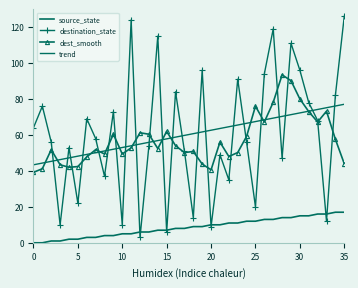

Reading left to right, extract all data points from this chart.

source_state: 0.0	0.0	1.0	1.0	2.0	2.0	3.0	3.0	4.0	4.0	5.0	5.0	6.0	6.0	7.0	7.0	8.0	8.0	9.0	9.0	10.0	10.0	11.0	11.0	12.0	12.0	13.0	13.0	14.0	14.0	15.0	15.0	16.0	16.0	17.0	17.0
destination_state: 64.0	76.0	56.0	10.0	53.0	22.0	69.0	58.0	37.0	73.0	10.0	124.0	3.0	54.0	115.0	6.0	84.0	51.0	14.0	96.0	9.0	49.0	35.0	91.0	56.0	20.0	94.0	119.0	47.0	111.0	96.0	78.0	68.0	12.0	82.0	126.0
dest_smooth: 39.2	41.2	51.8	43.4	42.0	42.4	47.8	51.8	49.4	60.4	49.4	52.8	61.2	60.4	52.4	62.0	54.0	50.2	50.8	43.8	40.6	56.0	48.0	50.2	59.2	76.0	67.2	78.2	93.4	90.2	80.0	73.0	67.2	73.2	57.6	44.0
trend: 43.4	44.3	45.3	46.3	47.2	48.2	49.2	50.1	51.1	52.0	53.0	54.0	54.9	55.9	56.9	57.8	58.8	59.7	60.7	61.7	62.6	63.6	64.6	65.5	66.5	67.4	68.4	69.4	70.3	71.3	72.2	73.2	74.2	75.1	76.1	77.1